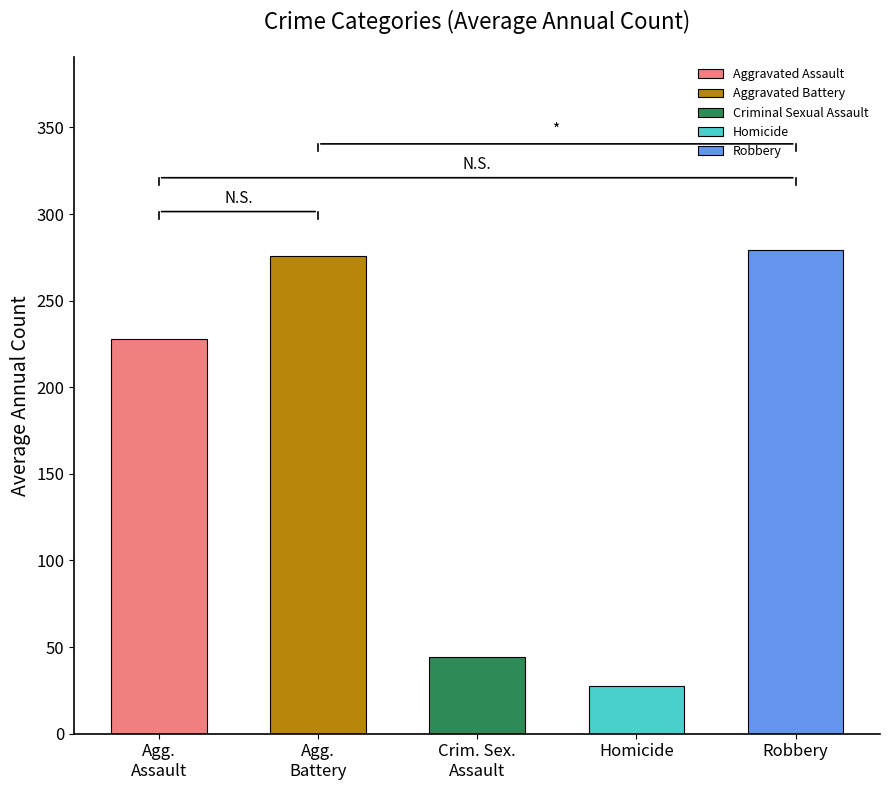

What is the value of the 4th bar from the left?

27.4